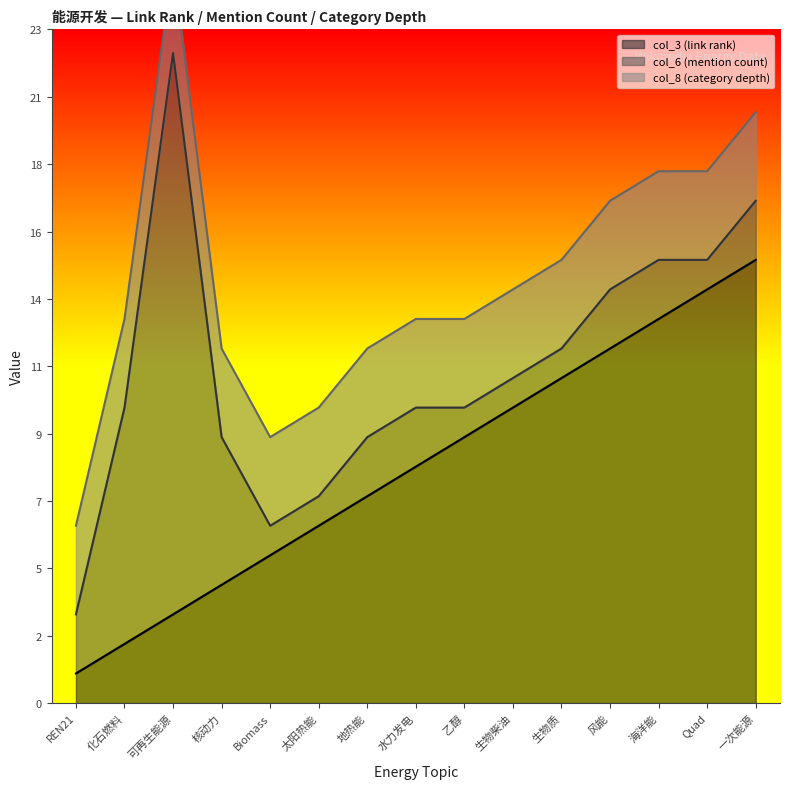

How many distinct data groups are displayed?

3